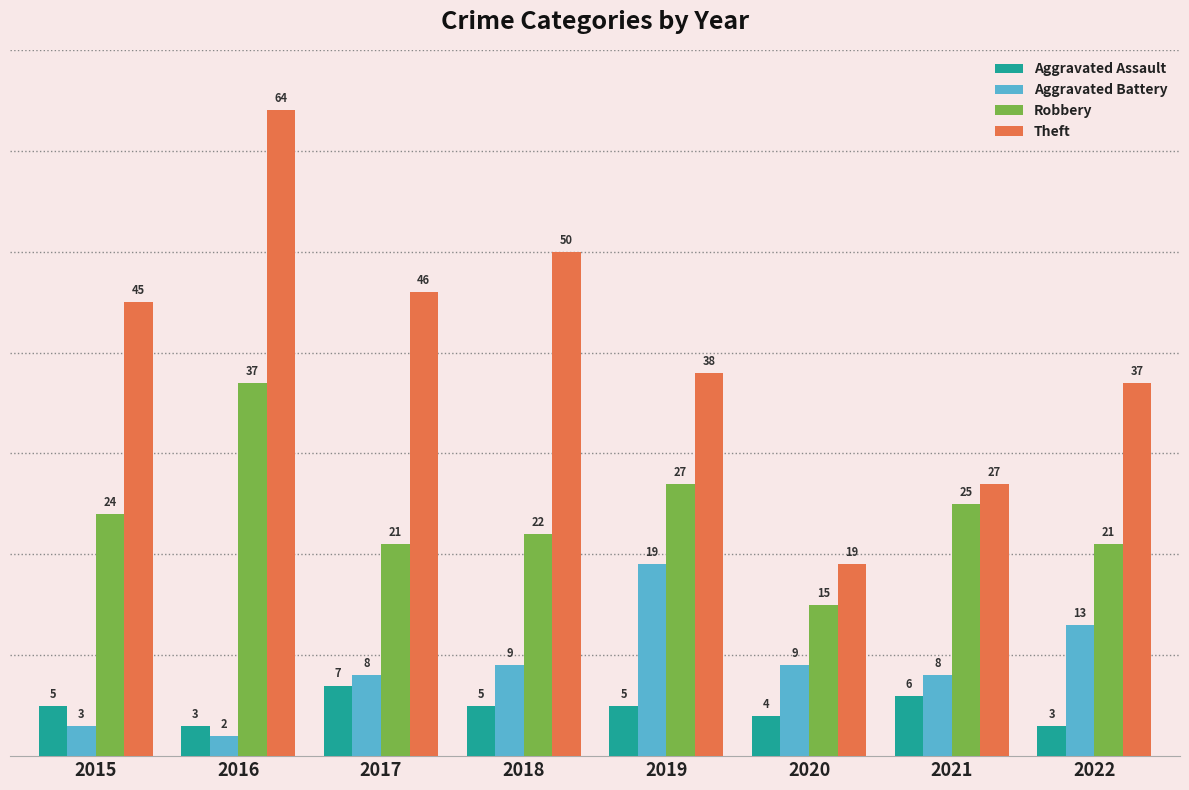

What is the spread (max minus min) of values at 2016?

62